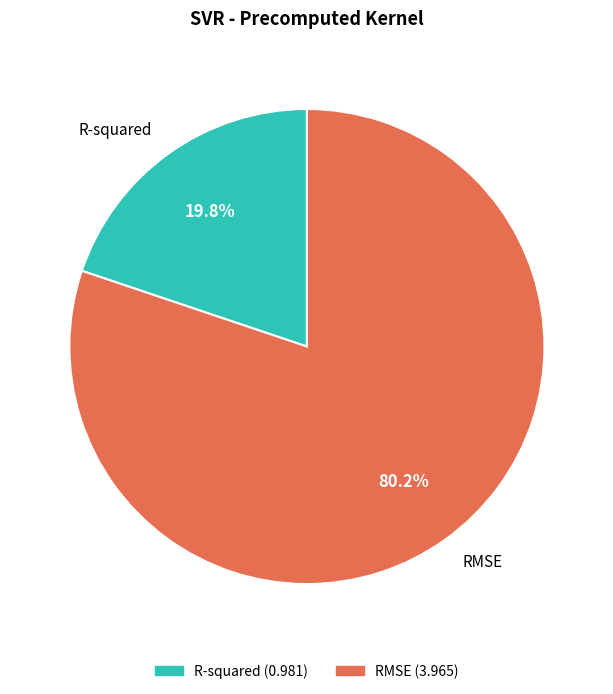

Which slice is the smallest?

R-squared